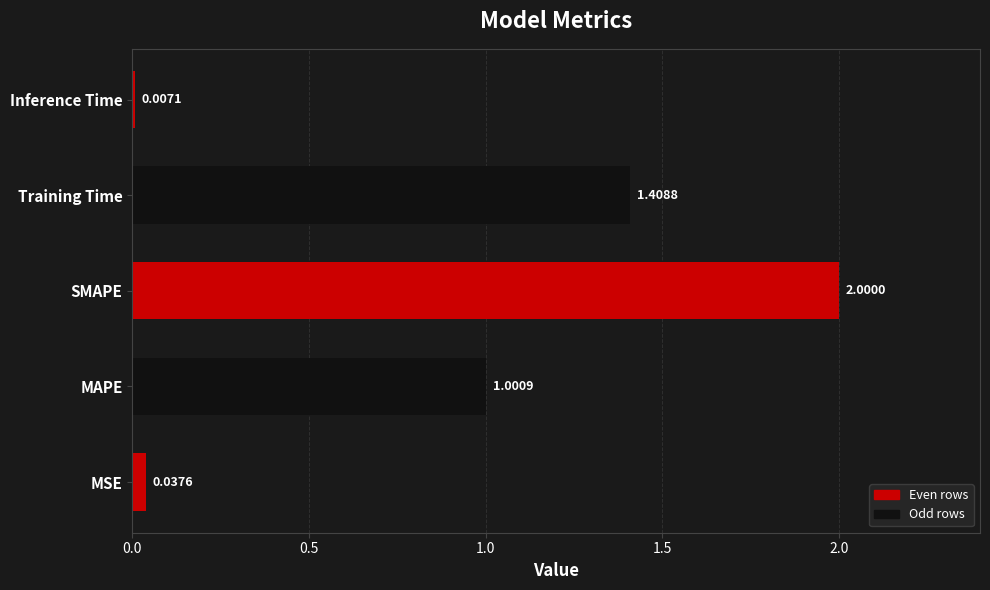

What is the sum of the values at MAPE and SMAPE?

3.0